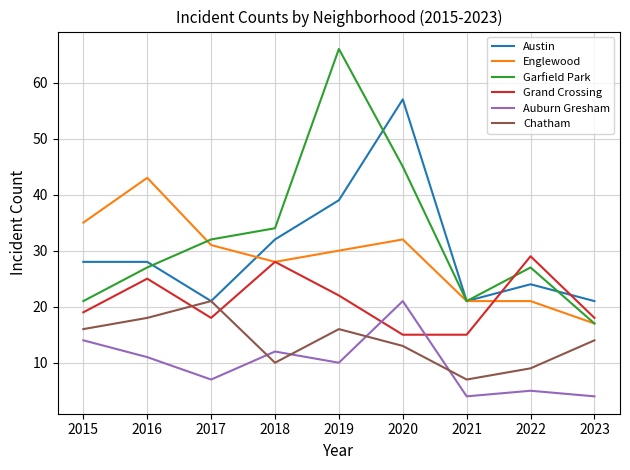

What is the spread (max minus min) of values at 2015?

21